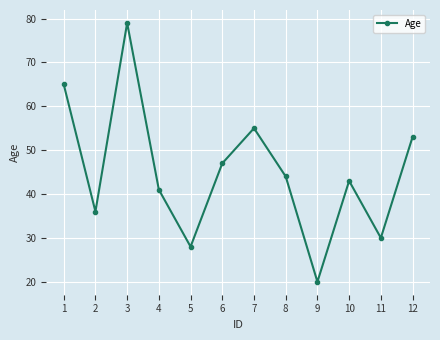

Reading left to right, extract all data points from this chart.

65	36	79	41	28	47	55	44	20	43	30	53